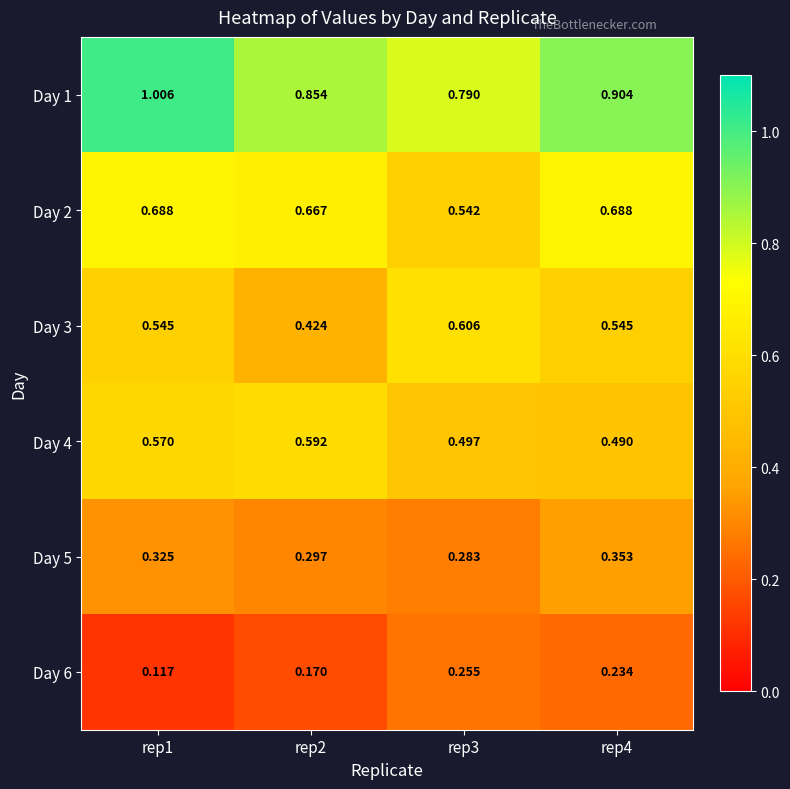

Is the value of Day 5 at rep3 greater than the value of Day 6 at rep1?

Yes